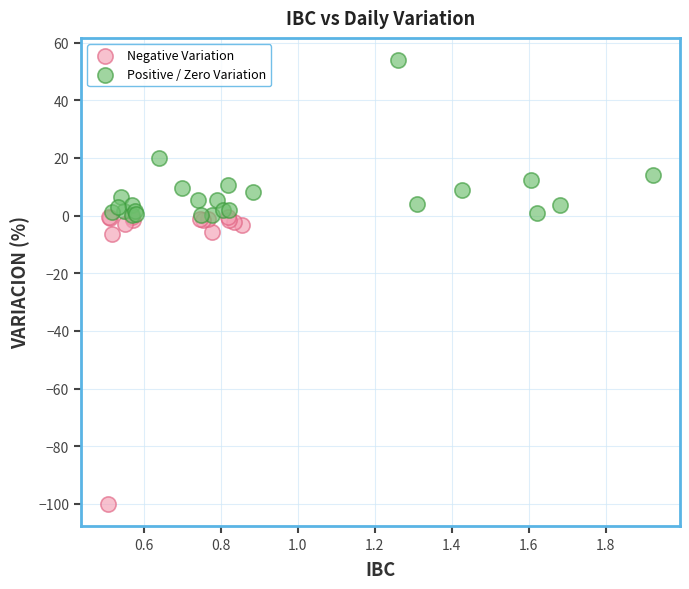

Which series contains the lowest Y value?

Negative Variation